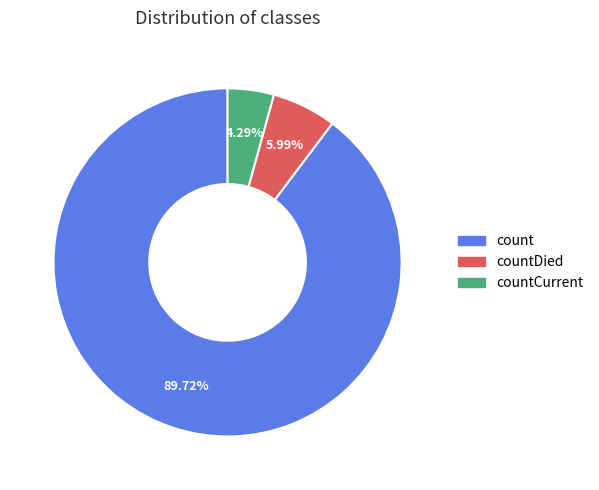

Is there any slice that represents more than half of the pie?

Yes